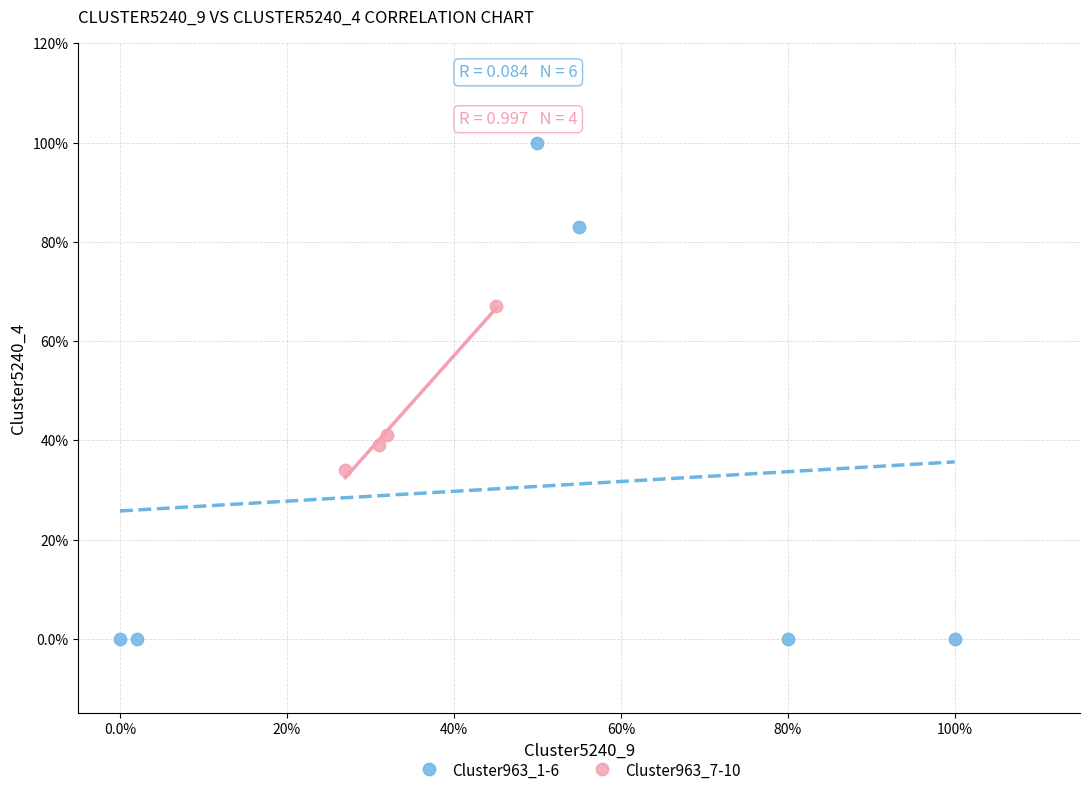

What are all the series names shown in the legend?

Cluster963_1-6, Cluster963_7-10